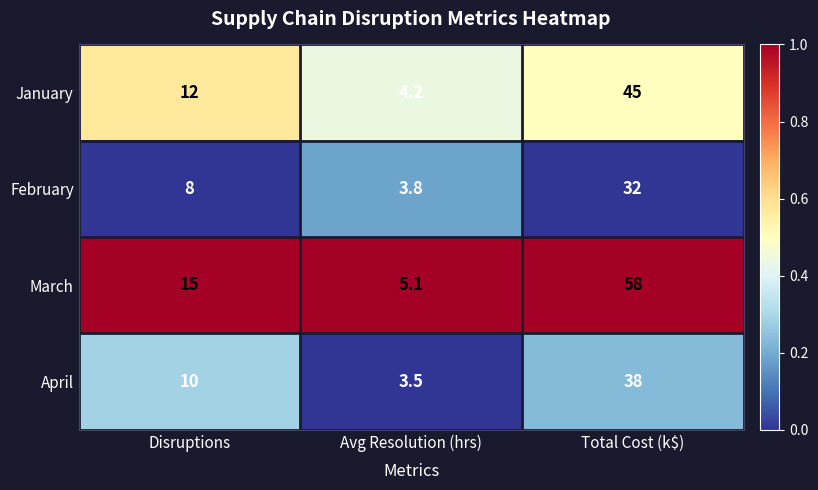

Which series has the largest range (max minus min)?

March